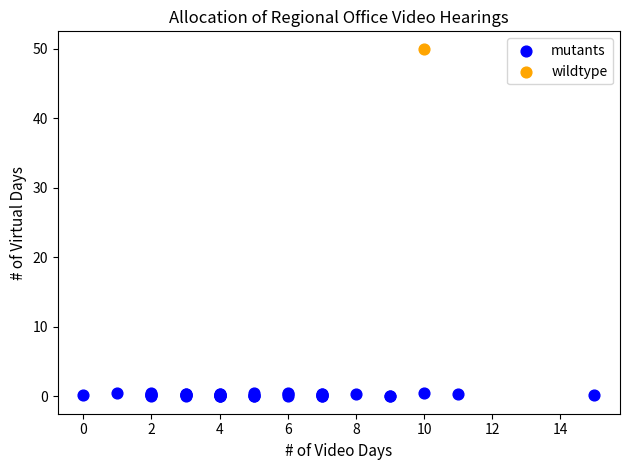

What are all the series names shown in the legend?

mutants, wildtype